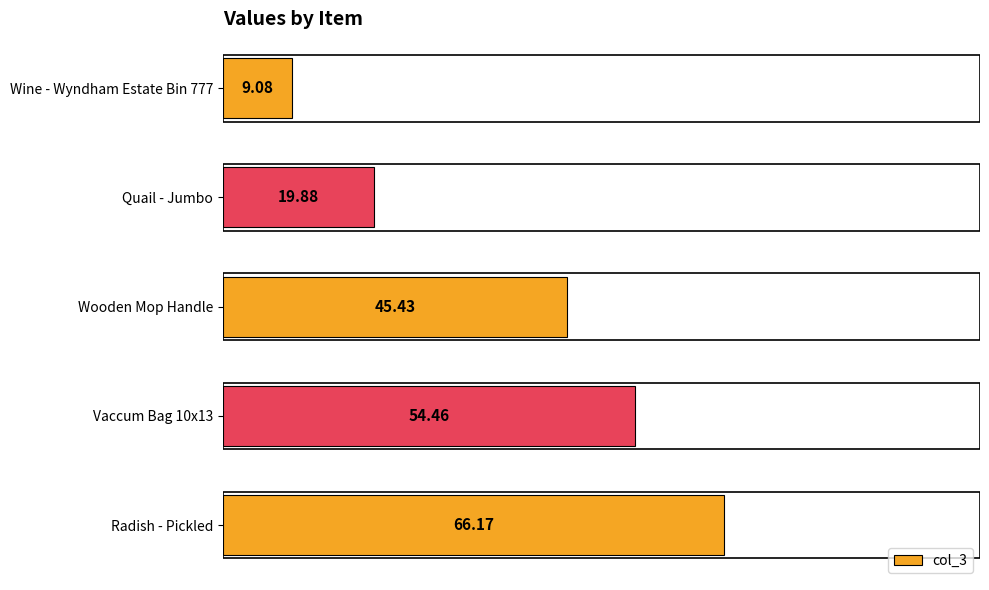

What is the maximum value shown in the chart?

66.2